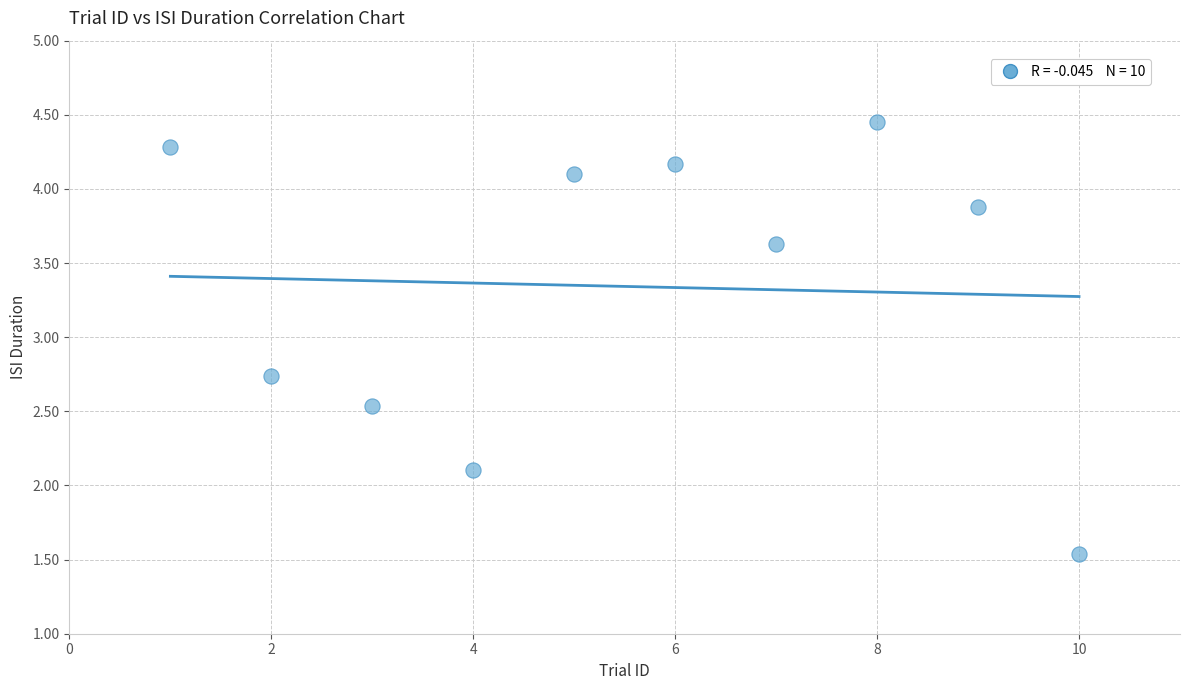

What is the average Y value?

3.3